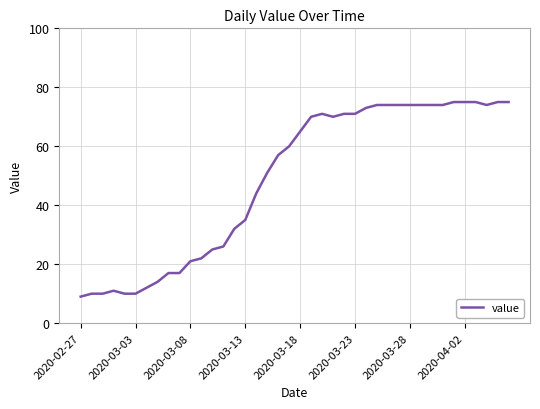

What is the difference between the maximum and minimum values?

66